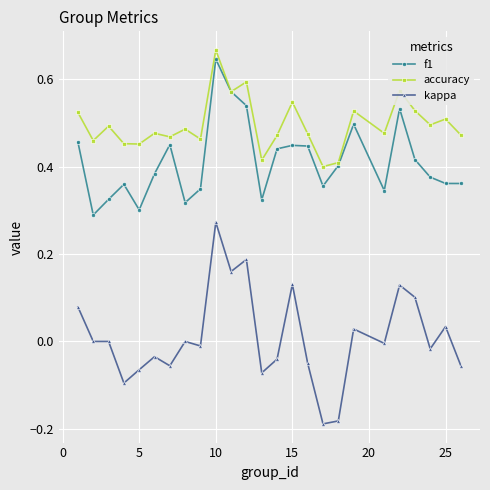

True or false: accuracy and kappa intersect in this chart.

False